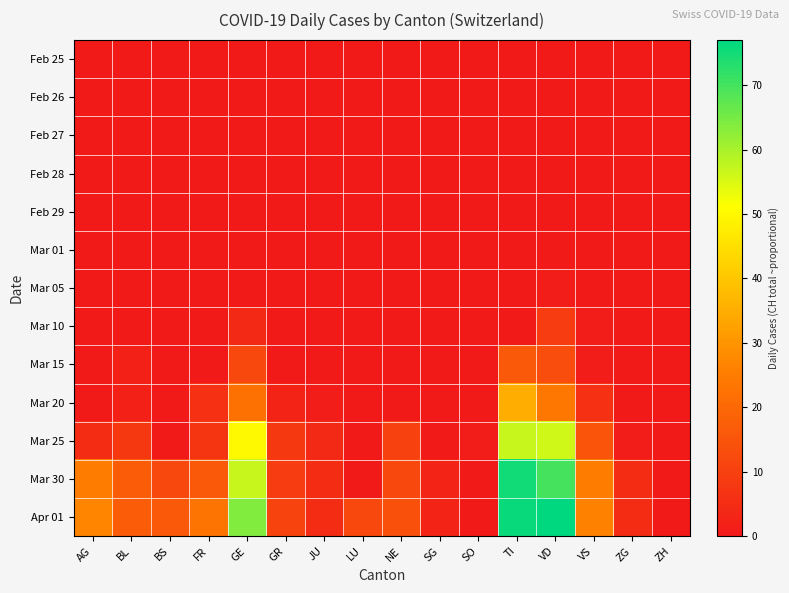

Reading right to left, transcribe all the data shown in this chart.

Feb 25: ZH=0	ZG=0	VS=0	VD=0	TI=0	SO=0	SG=0	NE=0	LU=0	JU=0	GR=0	GE=0	FR=0	BS=0	BL=0	AG=0
Feb 26: ZH=0	ZG=0	VS=0	VD=0	TI=0	SO=0	SG=0	NE=0	LU=0	JU=0	GR=0	GE=0	FR=0	BS=0	BL=0	AG=0
Feb 27: ZH=0	ZG=0	VS=0	VD=0	TI=0	SO=0	SG=0	NE=0	LU=0	JU=0	GR=0	GE=0	FR=0	BS=0	BL=0	AG=0
Feb 28: ZH=0	ZG=0	VS=0	VD=0	TI=0	SO=0	SG=0	NE=0	LU=0	JU=0	GR=0	GE=0	FR=0	BS=0	BL=0	AG=0
Feb 29: ZH=0	ZG=0	VS=0	VD=0	TI=0	SO=0	SG=0	NE=0	LU=0	JU=0	GR=0	GE=0	FR=0	BS=0	BL=0	AG=0
Mar 01: ZH=0	ZG=0	VS=0	VD=0	TI=0	SO=0	SG=0	NE=0	LU=0	JU=0	GR=0	GE=0	FR=0	BS=0	BL=0	AG=0
Mar 05: ZH=0	ZG=0	VS=0	VD=1	TI=0	SO=0	SG=0	NE=0	LU=0	JU=0	GR=0	GE=0	FR=0	BS=0	BL=0	AG=0
Mar 10: ZH=0	ZG=0	VS=1	VD=9	TI=0	SO=0	SG=0	NE=0	LU=0	JU=0	GR=0	GE=4	FR=0	BS=0	BL=0	AG=0
Mar 15: ZH=0	ZG=0	VS=1	VD=13	TI=16	SO=0	SG=0	NE=0	LU=0	JU=0	GR=0	GE=12	FR=0	BS=0	BL=2	AG=0
Mar 20: ZH=0	ZG=0	VS=6	VD=24	TI=35	SO=0	SG=0	NE=0	LU=0	JU=1	GR=3	GE=22	FR=6	BS=0	BL=2	AG=0
Mar 25: ZH=0	ZG=1	VS=15	VD=56	TI=57	SO=1	SG=0	NE=10	LU=0	JU=4	GR=8	GE=50	FR=7	BS=0	BL=8	AG=5
Mar 30: ZH=0	ZG=5	VS=25	VD=70	TI=75	SO=0	SG=3	NE=12	LU=0	JU=5	GR=9	GE=57	FR=16	BS=12	BL=17	AG=25
Apr 01: ZH=0	ZG=5	VS=26	VD=77	TI=76	SO=0	SG=3	NE=14	LU=12	JU=5	GR=11	GE=64	FR=23	BS=16	BL=17	AG=27